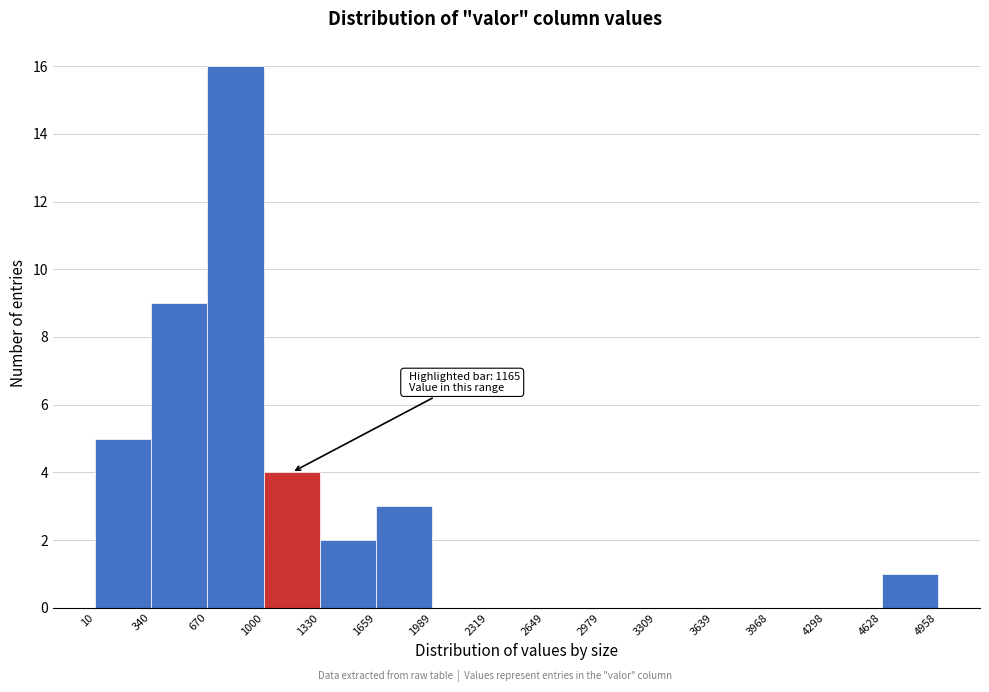

Over which range of the x-axis is the bar tallest?

670 to 1000